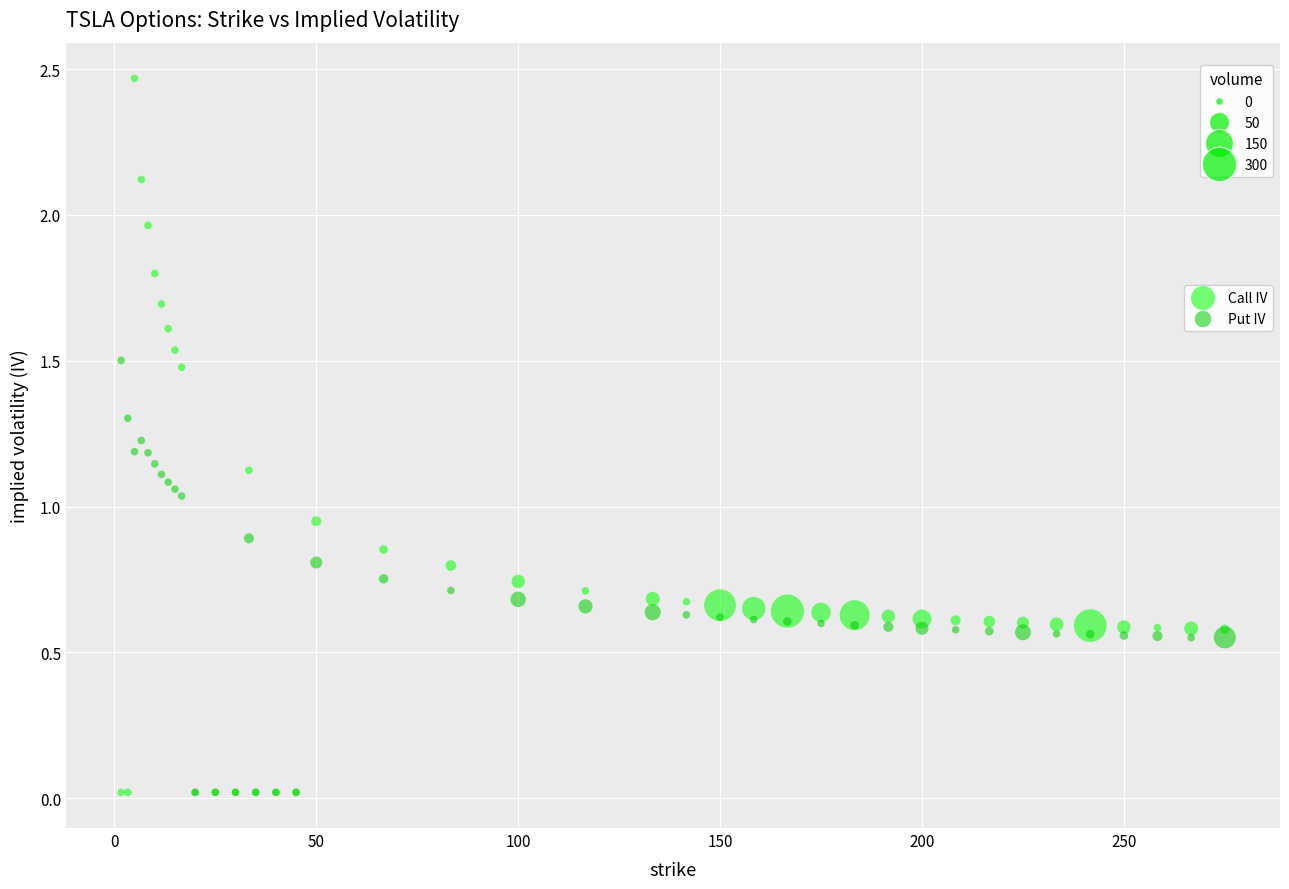

Which series has the widest spread of Y values?

Call IV